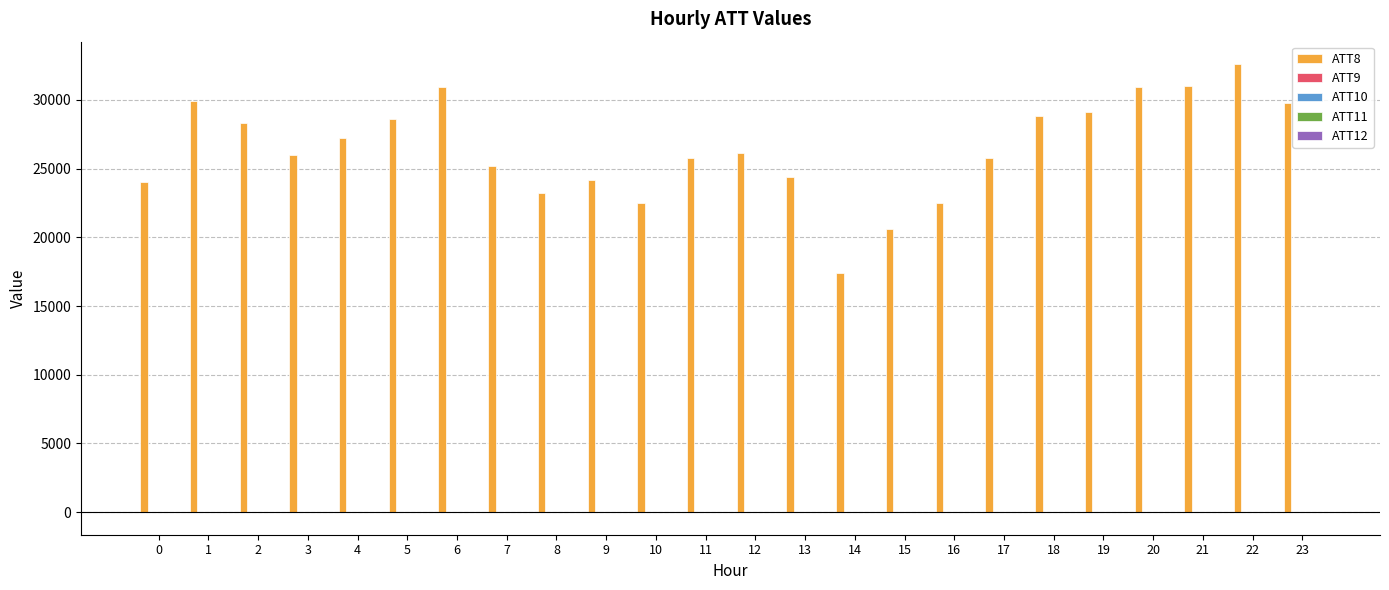

At which category does the chart reach its peak across all series?

22